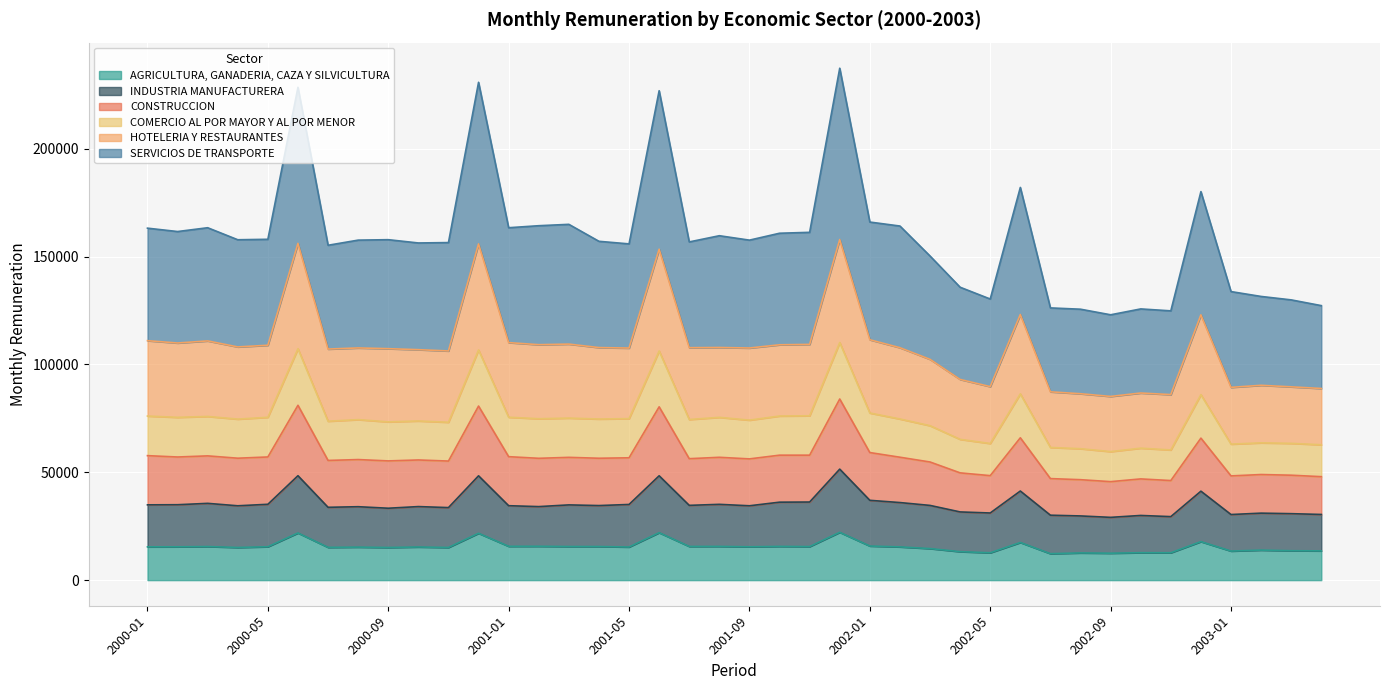

What is the maximum value for AGRICULTURA, GANADERIA, CAZA Y SILVICULTURA?

22171.8